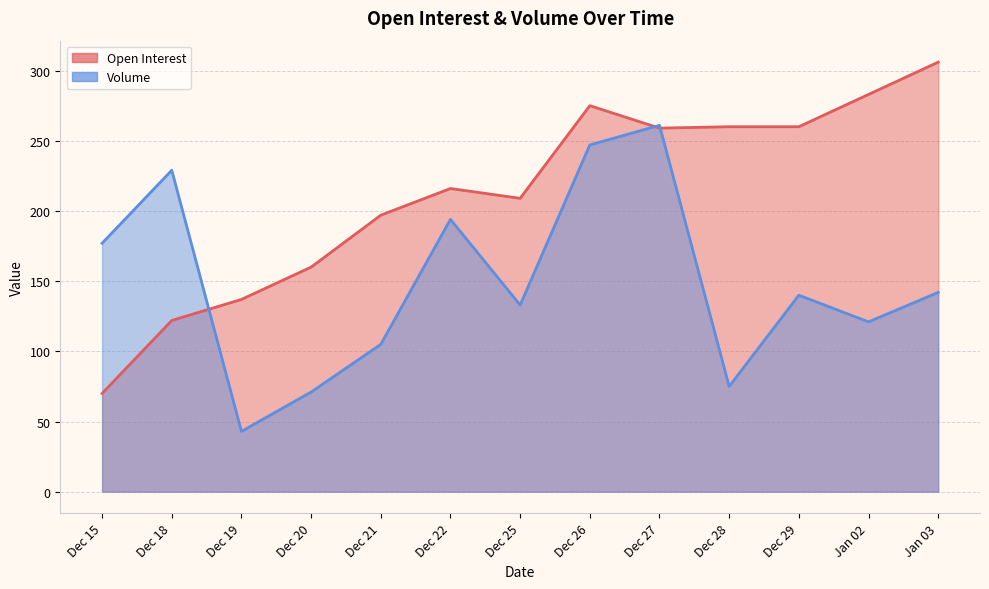

At which label is Volume closest to 152?

Jan 03